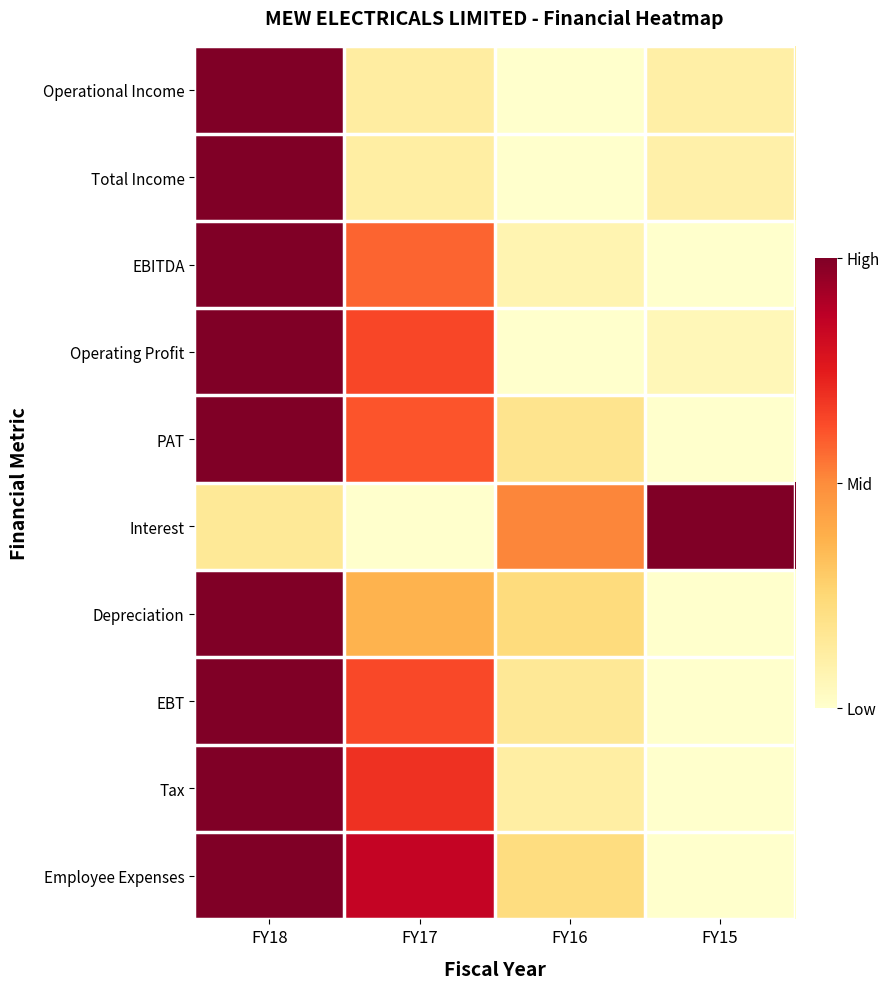

Which series has the largest total across all categories?

Employee Expenses